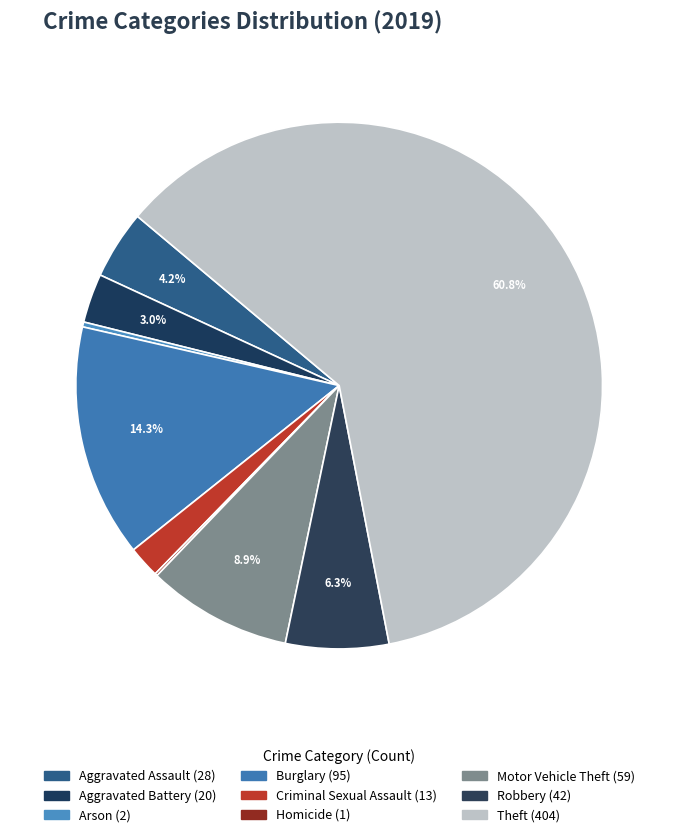

Between Motor Vehicle Theft and Arson, which is larger?

Motor Vehicle Theft